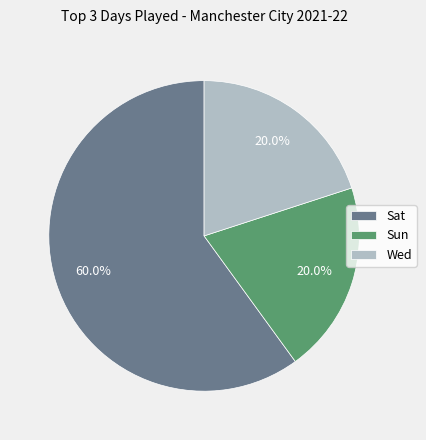

Count the number of slices in the pie.

3